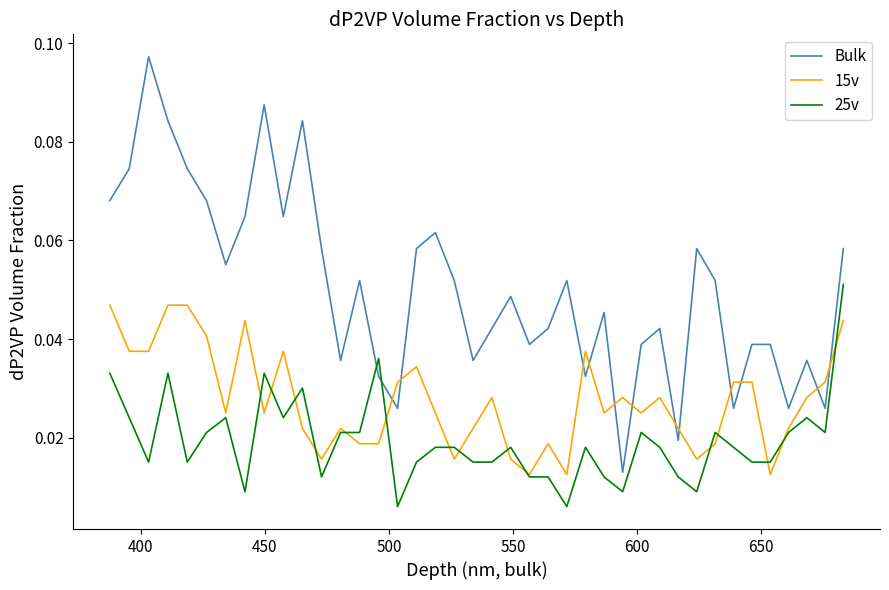

The 25v series shows 0.0 at 36. True or false?

False